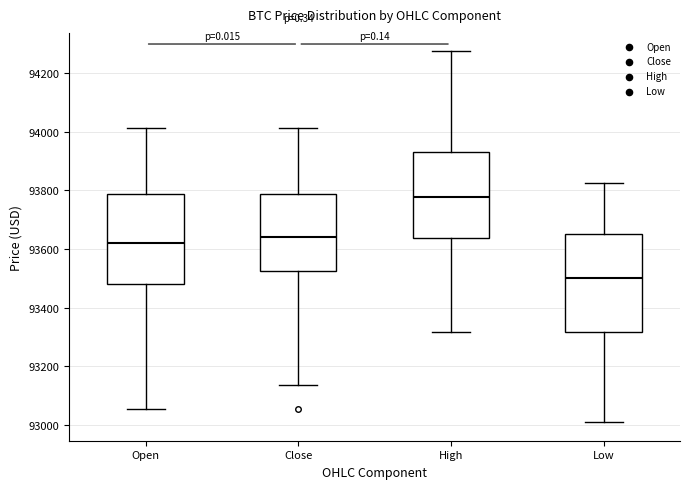

Where does the lower whisker of the box for High end on the y-axis? The values are not printed on the chart, so give them approximately, as read against the axis.

93320